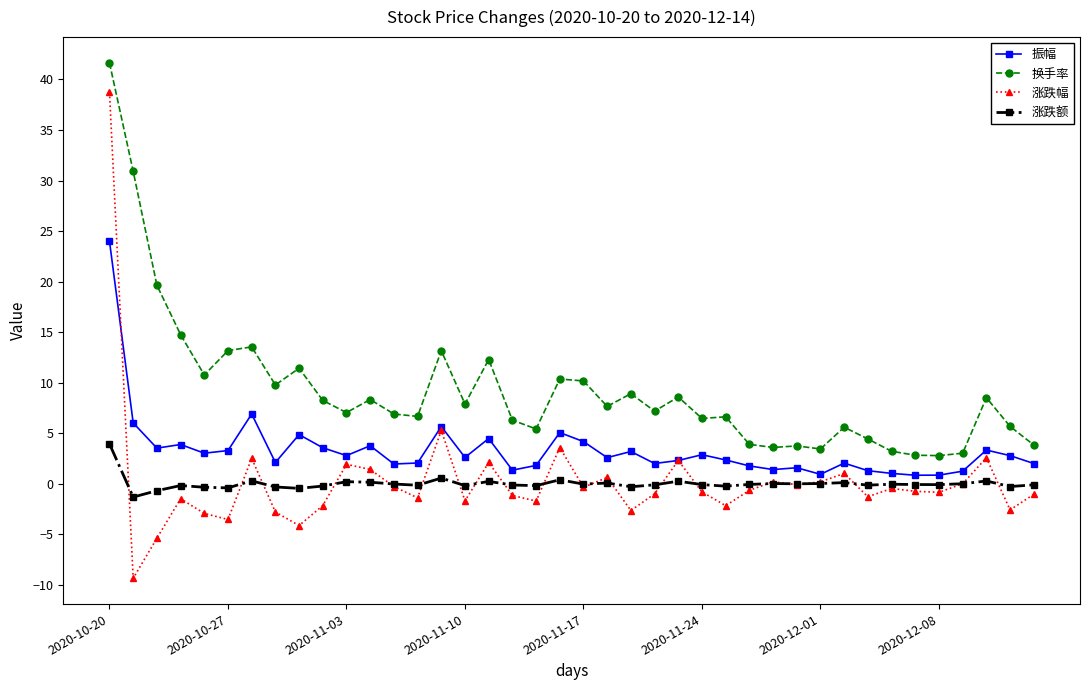

True or false: 涨跌幅 has more than 1 interior local peaks.

True